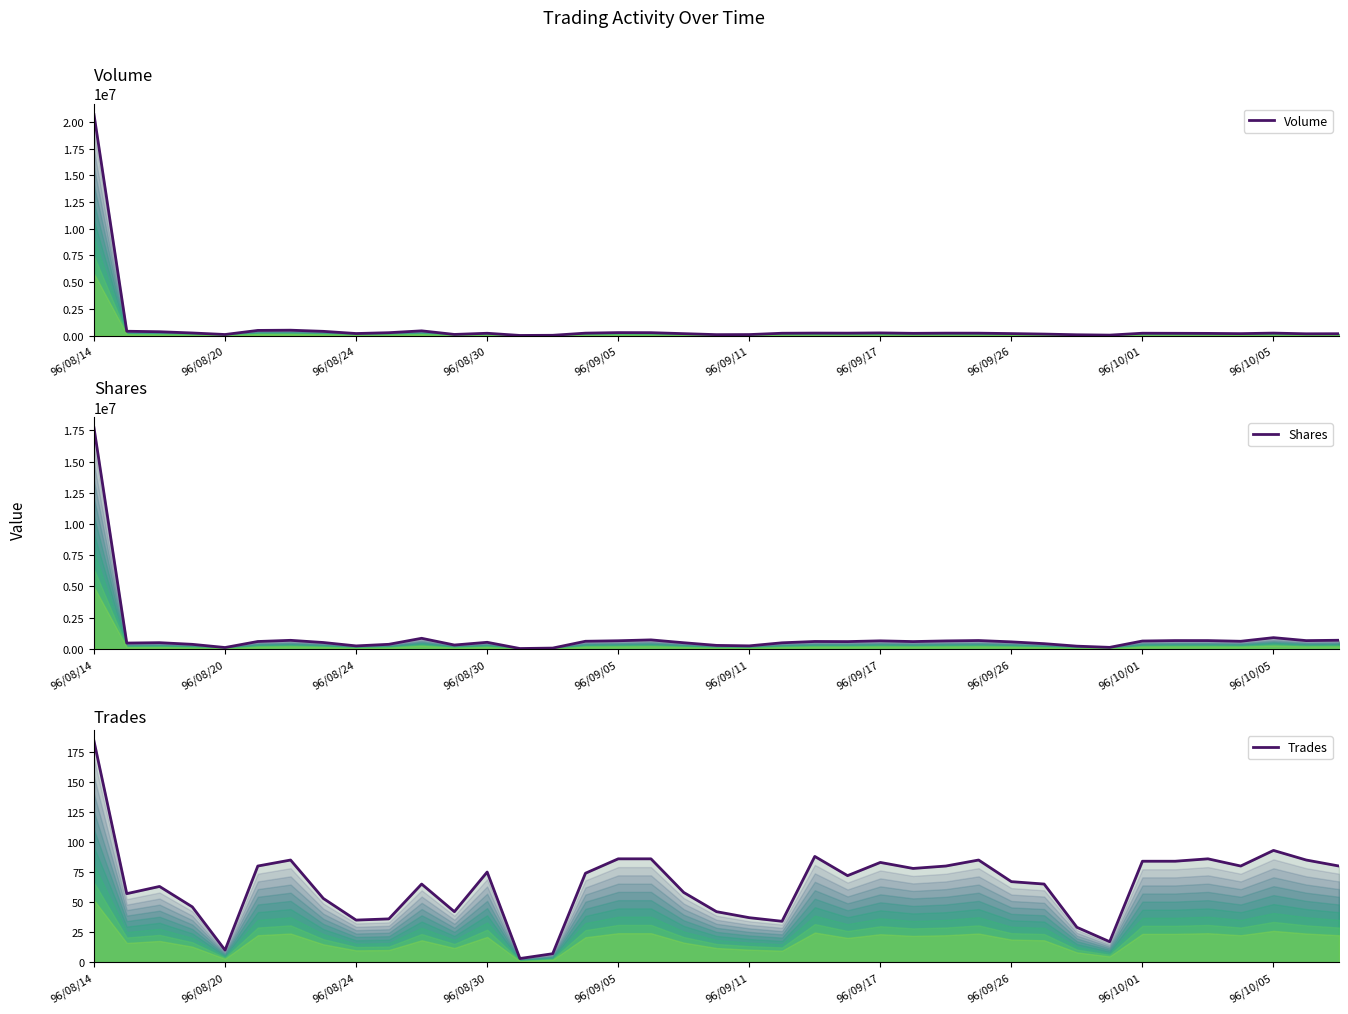

Rank the series by their maximum value, from highest to lowest.

Volume, Shares, Trades